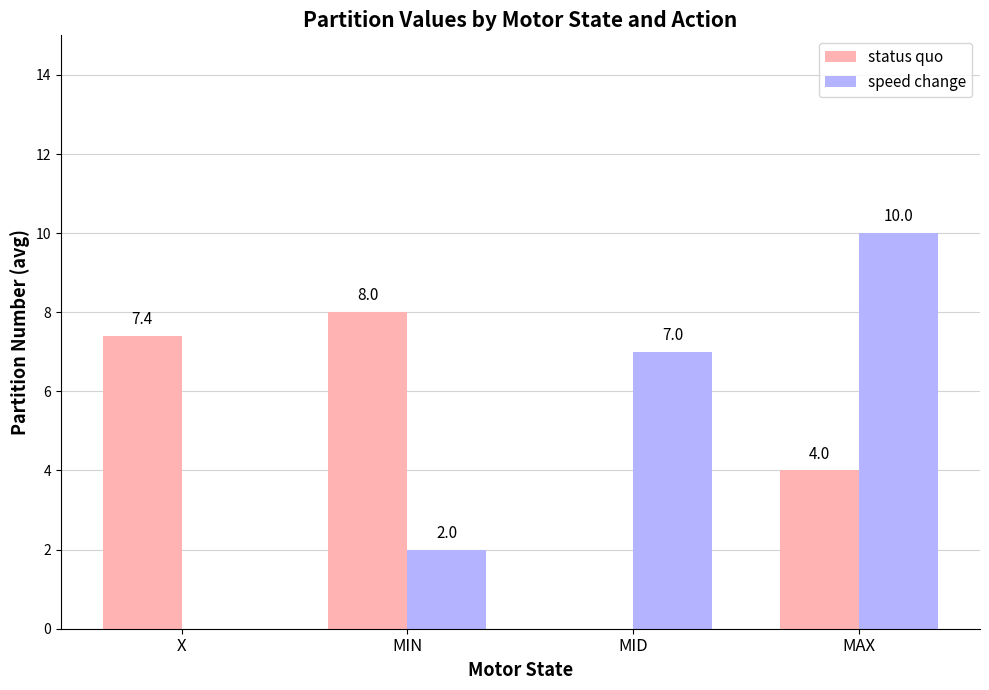

What is the sum of the speed change values at X and MIN?

2.0